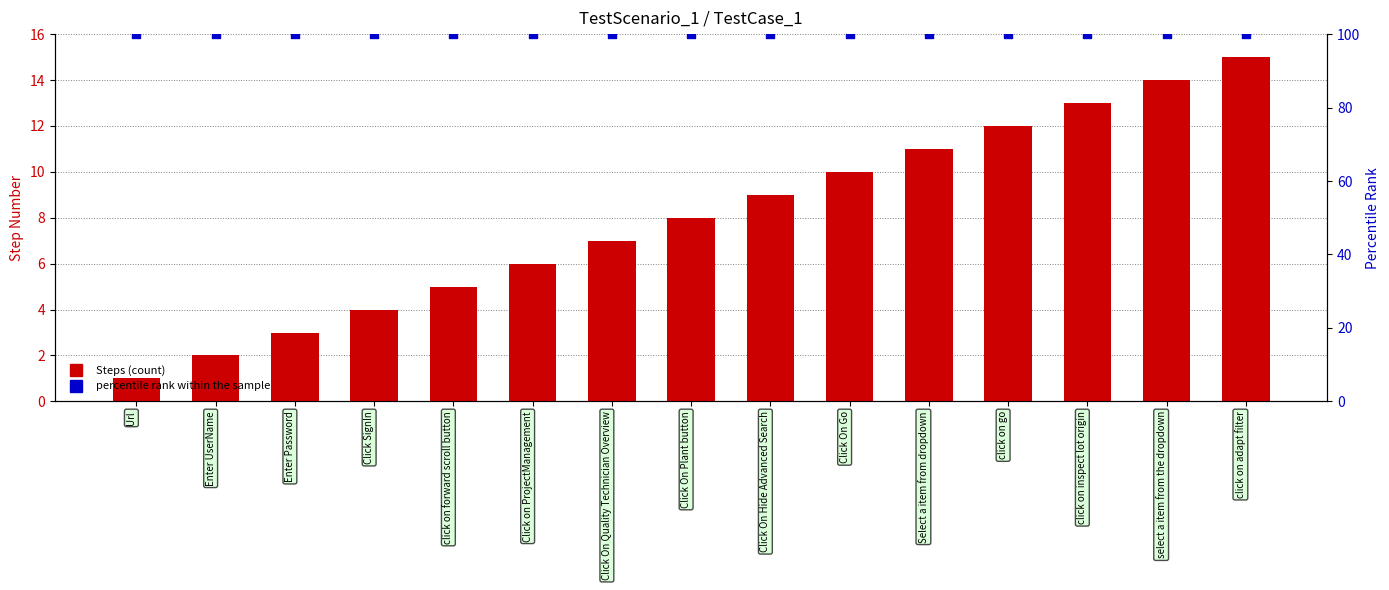

At which category is the sum across all series the highest?

click on adapt filter